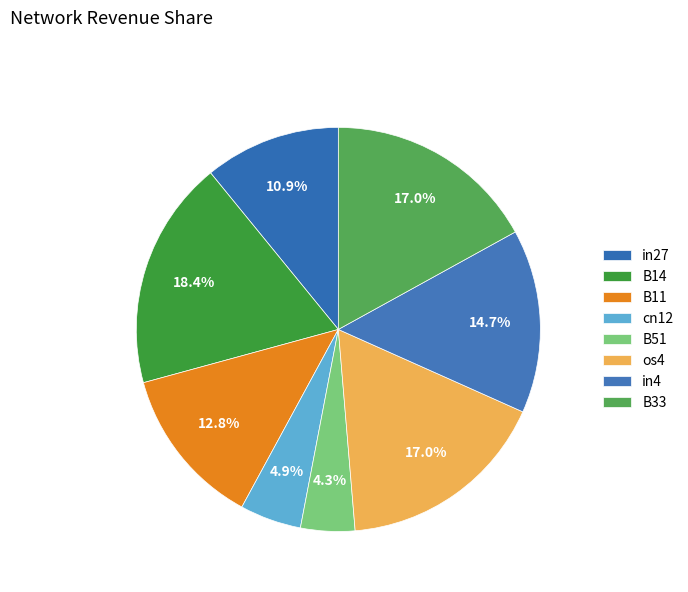

Which slice is the smallest?

B51